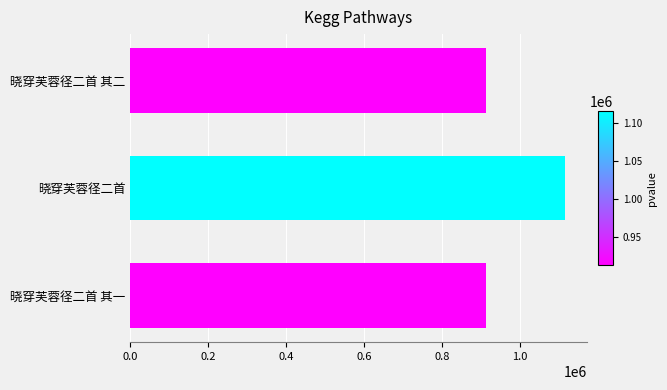

What is the minimum value shown in the chart?

913266